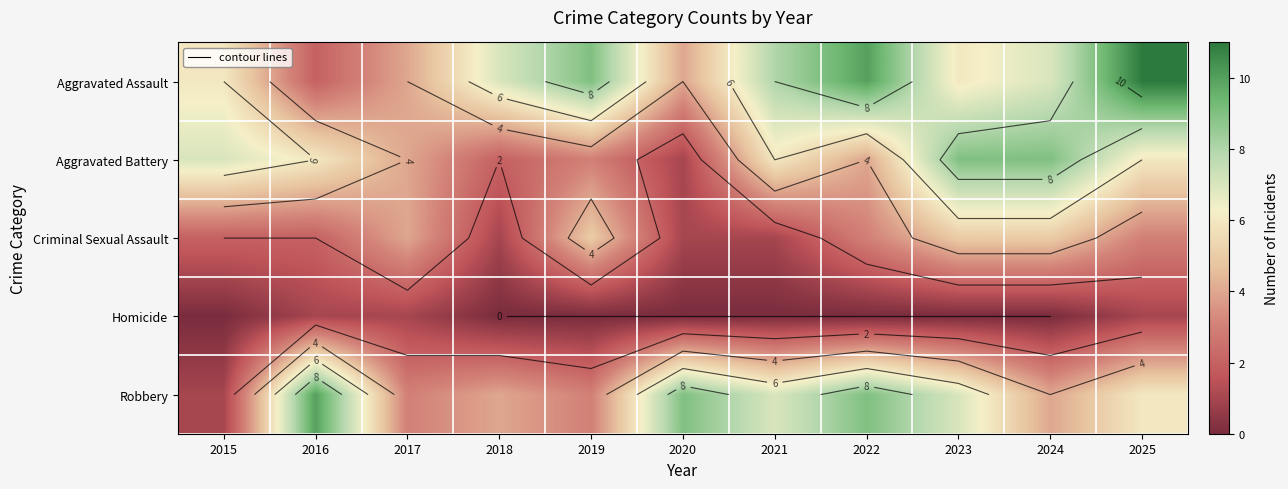

What is the sum of the Robbery values at 2018 and 2017?

7